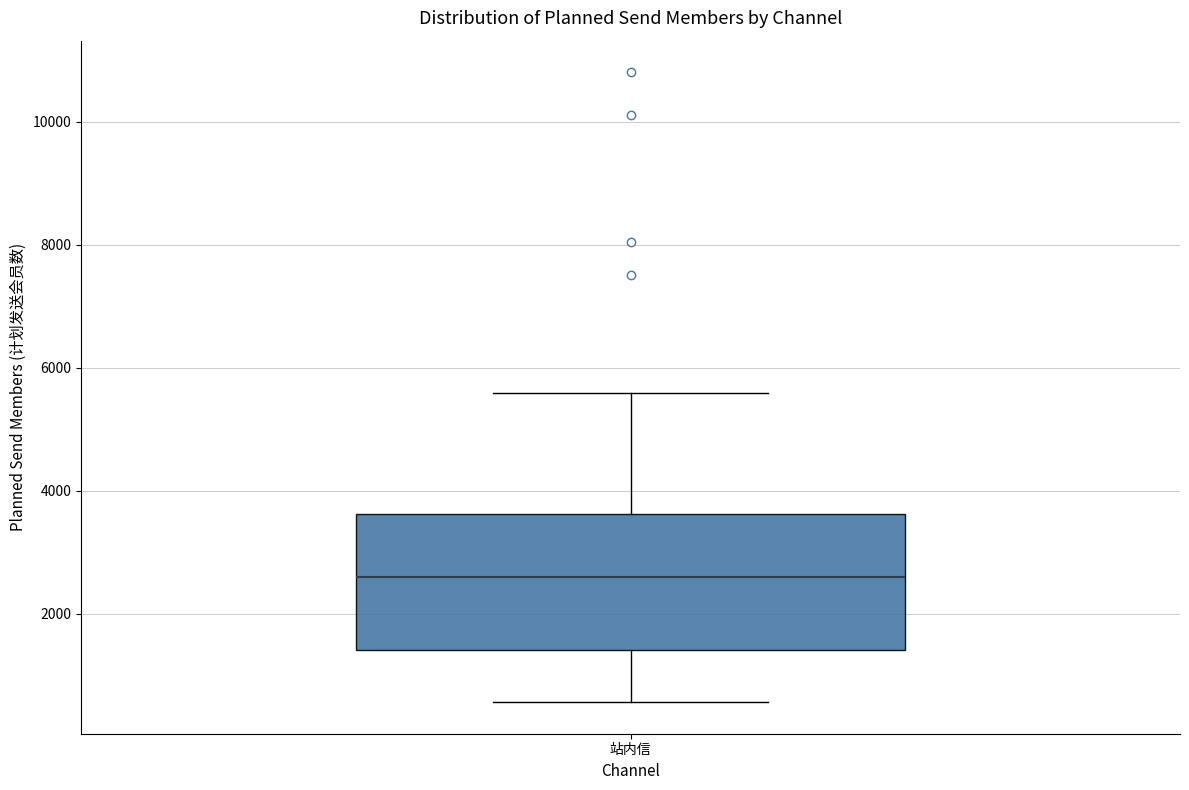

Transcribe this box plot: give where the median line is, the range the box spans, and where the two whiskers end, as read against the y-axis. The values are not printed on the chart, so give them approximately, as read against the axis.

median 2600, box 1400 to 3600, whiskers 600 to 5600